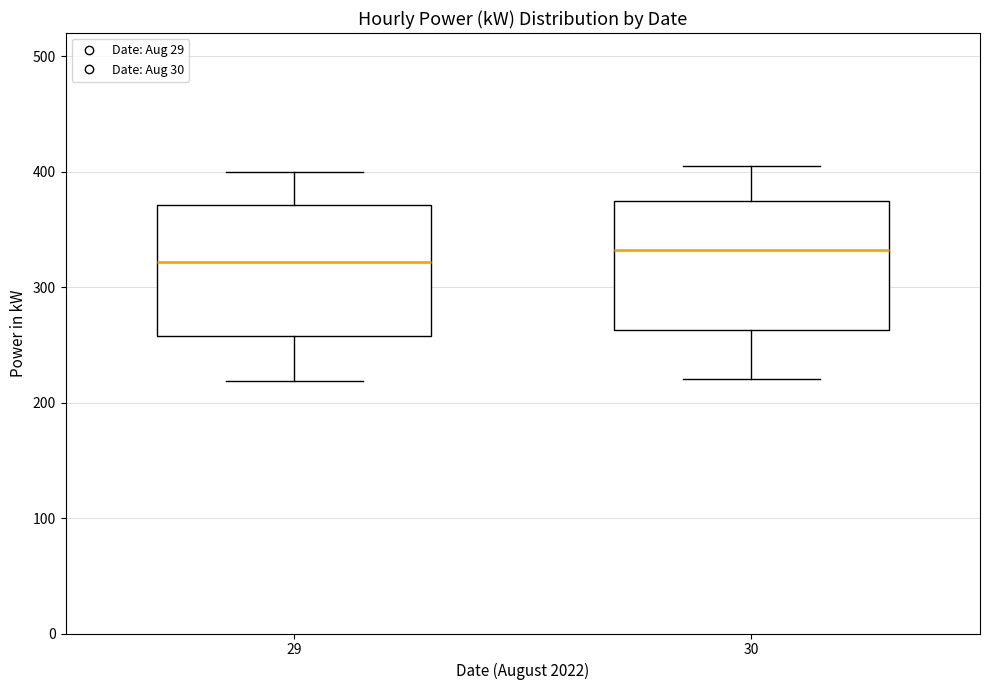

Where is the upper edge of the box at x = 30 on the y-axis? The values are not printed on the chart, so give them approximately, as read against the axis.

370